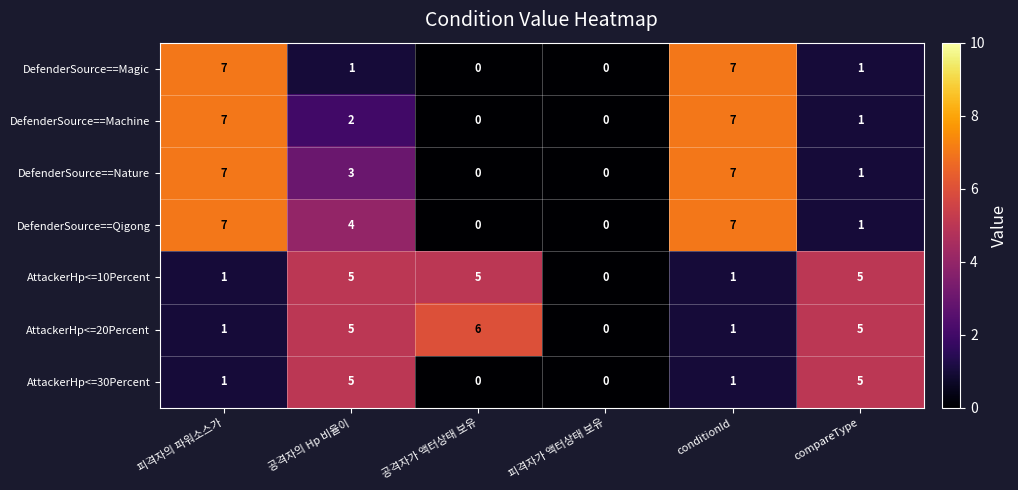

What is the maximum value for DefenderSource==Machine?

7